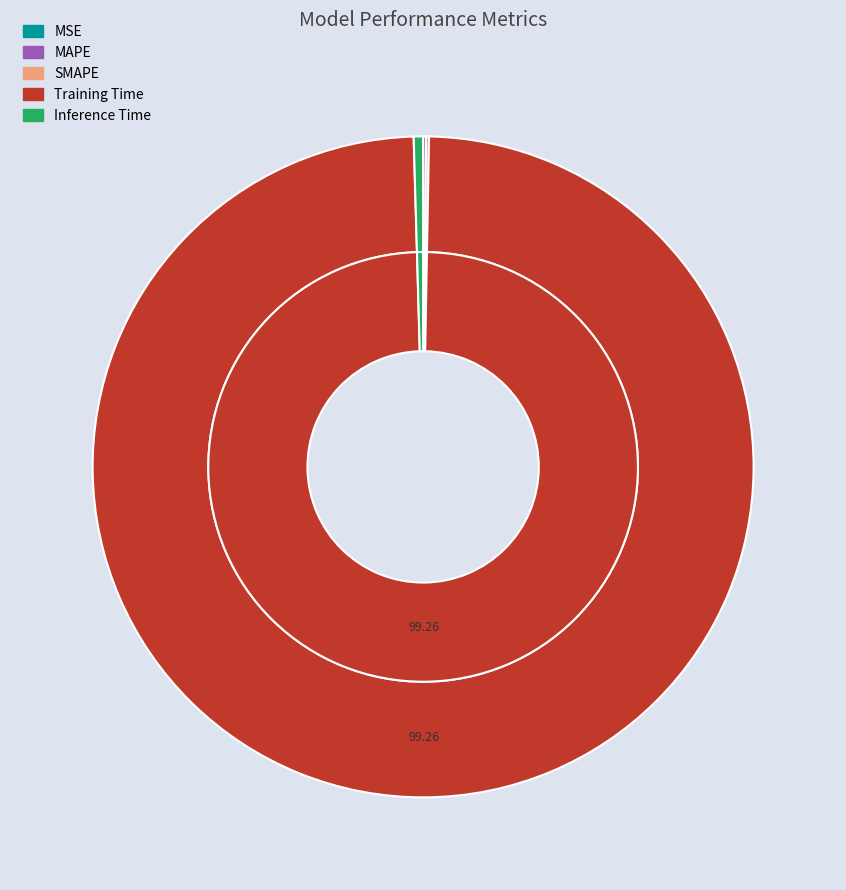

To the nearest percent, what is the difference between the Training Time and SMAPE slice percentages?

99%